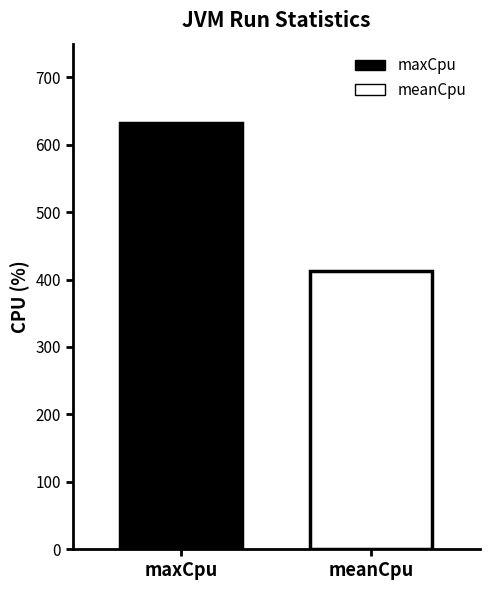

Which series has the widest spread of values?

maxCpu